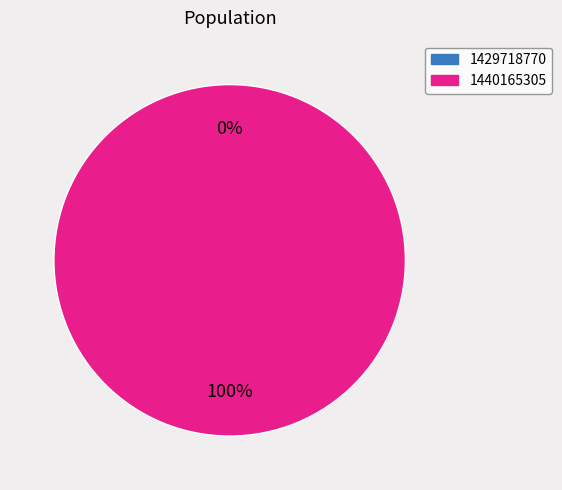

Combined, do 1440165305 and 1429718770 account for over 50%?

Yes